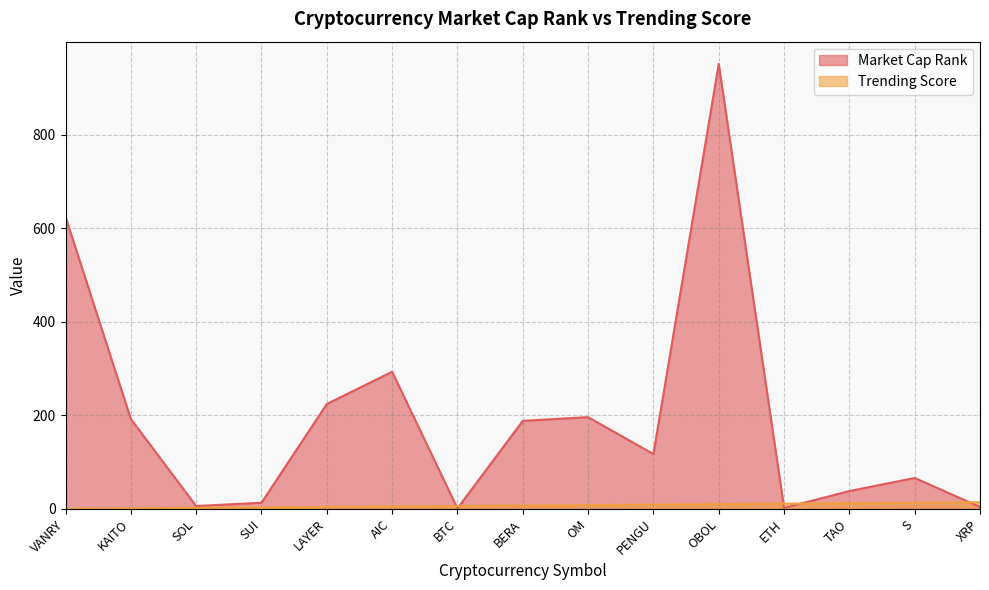

What is the value of the Trending Score point at the 8th from the left?

7